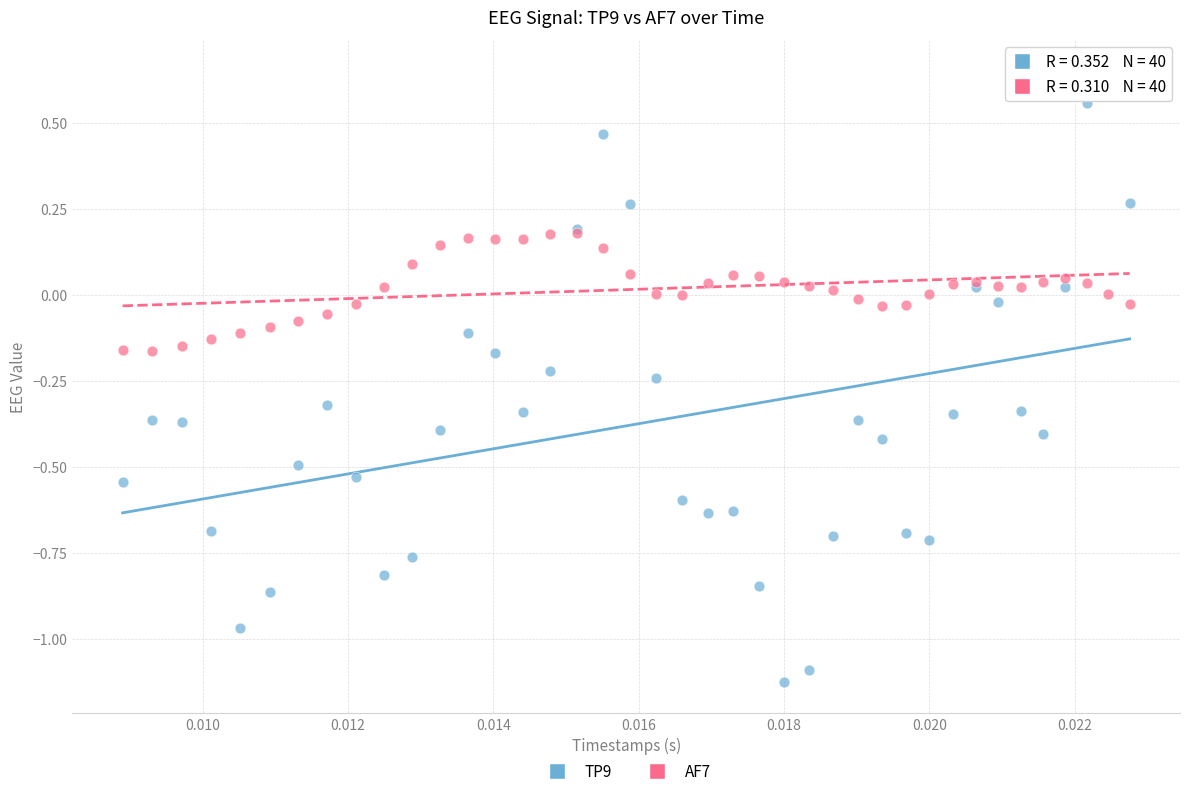

Which series reaches the maximum Y coordinate?

TP9